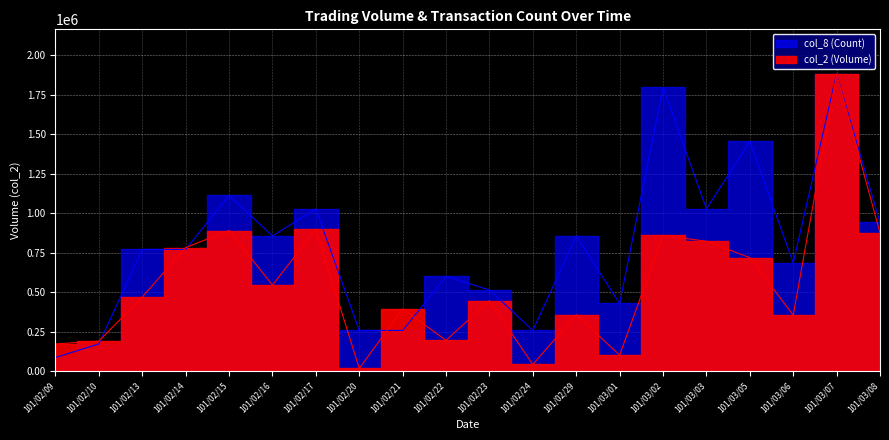

How many data points does each series have?

20